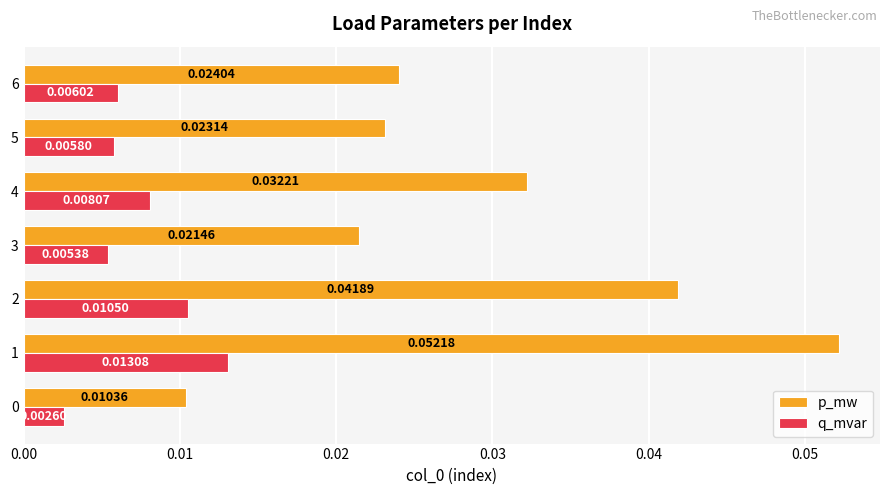

Which series has the widest spread of values?

p_mw